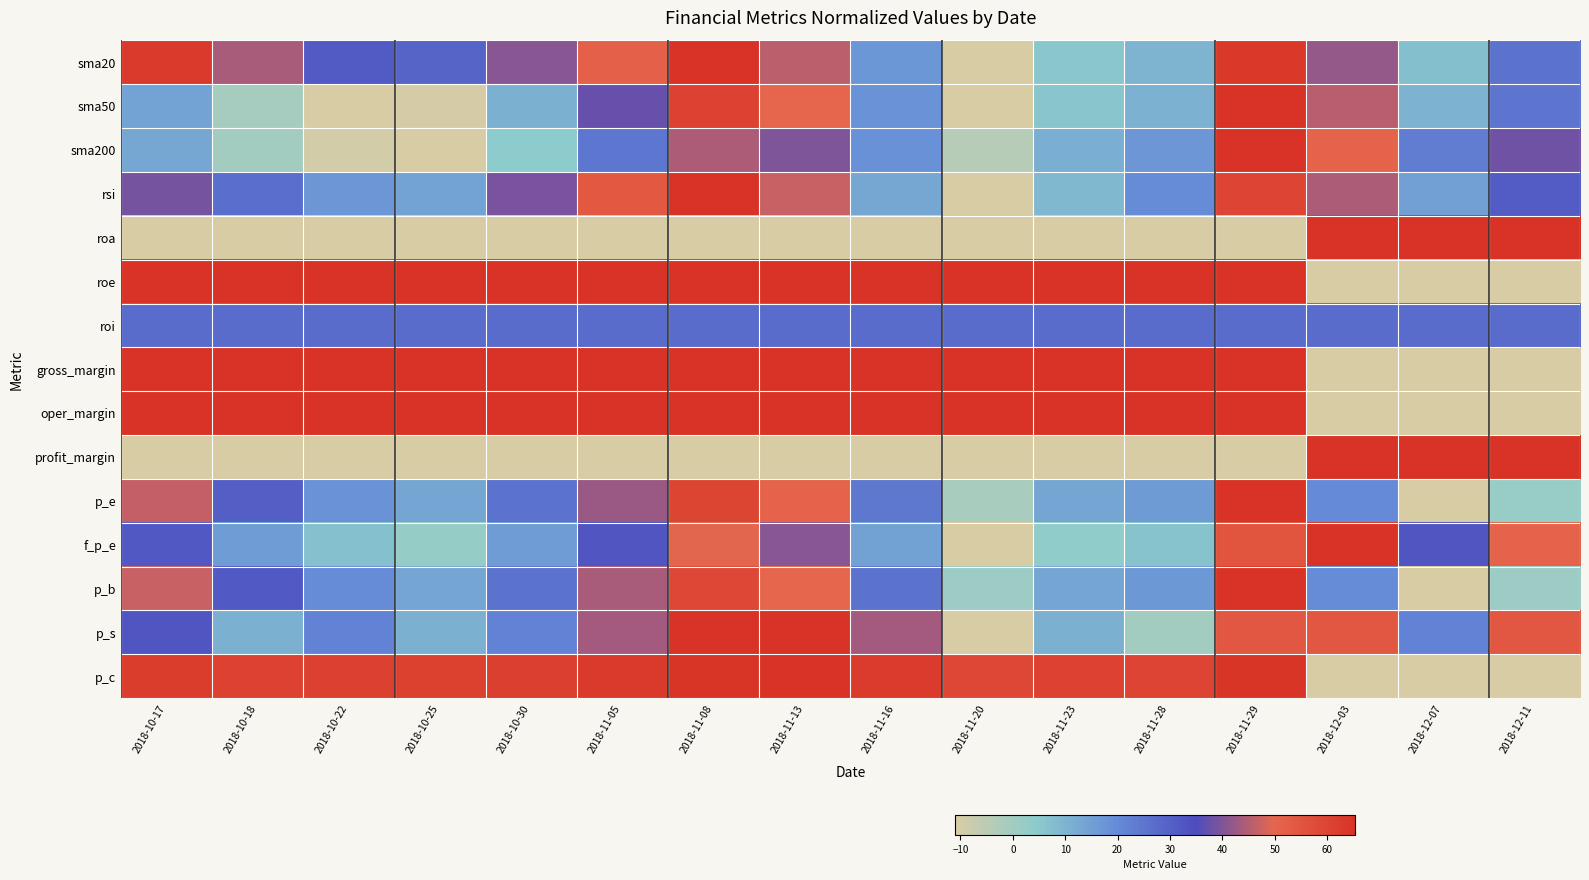

Reading left to right, transcribe all the data shown in this chart.

sma20: 2018-10-17=1.0	2018-10-18=0.7	2018-10-22=0.6	2018-10-25=0.5	2018-10-30=0.7	2018-11-05=0.8	2018-11-08=1.0	2018-11-13=0.7	2018-11-16=0.4	2018-11-20=0.0	2018-11-23=0.2	2018-11-28=0.3	2018-11-29=1.0	2018-12-03=0.7	2018-12-07=0.2	2018-12-11=0.5
sma50: 2018-10-17=0.3	2018-10-18=0.1	2018-10-22=0.0	2018-10-25=0.0	2018-10-30=0.3	2018-11-05=0.6	2018-11-08=0.9	2018-11-13=0.8	2018-11-16=0.4	2018-11-20=0.0	2018-11-23=0.2	2018-11-28=0.3	2018-11-29=1.0	2018-12-03=0.7	2018-12-07=0.3	2018-12-11=0.5
sma200: 2018-10-17=0.3	2018-10-18=0.1	2018-10-22=0.0	2018-10-25=0.0	2018-10-30=0.2	2018-11-05=0.5	2018-11-08=0.7	2018-11-13=0.7	2018-11-16=0.4	2018-11-20=0.1	2018-11-23=0.3	2018-11-28=0.4	2018-11-29=1.0	2018-12-03=0.8	2018-12-07=0.4	2018-12-11=0.6
rsi: 2018-10-17=0.7	2018-10-18=0.5	2018-10-22=0.4	2018-10-25=0.3	2018-10-30=0.7	2018-11-05=0.9	2018-11-08=1.0	2018-11-13=0.8	2018-11-16=0.3	2018-11-20=0.0	2018-11-23=0.3	2018-11-28=0.4	2018-11-29=0.9	2018-12-03=0.7	2018-12-07=0.3	2018-12-11=0.5
roa: 2018-10-17=0.0	2018-10-18=0.0	2018-10-22=0.0	2018-10-25=0.0	2018-10-30=0.0	2018-11-05=0.0	2018-11-08=0.0	2018-11-13=0.0	2018-11-16=0.0	2018-11-20=0.0	2018-11-23=0.0	2018-11-28=0.0	2018-11-29=0.0	2018-12-03=1.0	2018-12-07=1.0	2018-12-11=1.0
roe: 2018-10-17=1.0	2018-10-18=1.0	2018-10-22=1.0	2018-10-25=1.0	2018-10-30=1.0	2018-11-05=1.0	2018-11-08=1.0	2018-11-13=1.0	2018-11-16=1.0	2018-11-20=1.0	2018-11-23=1.0	2018-11-28=1.0	2018-11-29=1.0	2018-12-03=0.0	2018-12-07=0.0	2018-12-11=0.0
roi: 2018-10-17=0.5	2018-10-18=0.5	2018-10-22=0.5	2018-10-25=0.5	2018-10-30=0.5	2018-11-05=0.5	2018-11-08=0.5	2018-11-13=0.5	2018-11-16=0.5	2018-11-20=0.5	2018-11-23=0.5	2018-11-28=0.5	2018-11-29=0.5	2018-12-03=0.5	2018-12-07=0.5	2018-12-11=0.5
gross_margin: 2018-10-17=1.0	2018-10-18=1.0	2018-10-22=1.0	2018-10-25=1.0	2018-10-30=1.0	2018-11-05=1.0	2018-11-08=1.0	2018-11-13=1.0	2018-11-16=1.0	2018-11-20=1.0	2018-11-23=1.0	2018-11-28=1.0	2018-11-29=1.0	2018-12-03=0.0	2018-12-07=0.0	2018-12-11=0.0
oper_margin: 2018-10-17=1.0	2018-10-18=1.0	2018-10-22=1.0	2018-10-25=1.0	2018-10-30=1.0	2018-11-05=1.0	2018-11-08=1.0	2018-11-13=1.0	2018-11-16=1.0	2018-11-20=1.0	2018-11-23=1.0	2018-11-28=1.0	2018-11-29=1.0	2018-12-03=0.0	2018-12-07=0.0	2018-12-11=0.0
profit_margin: 2018-10-17=0.0	2018-10-18=0.0	2018-10-22=0.0	2018-10-25=0.0	2018-10-30=0.0	2018-11-05=0.0	2018-11-08=0.0	2018-11-13=0.0	2018-11-16=0.0	2018-11-20=0.0	2018-11-23=0.0	2018-11-28=0.0	2018-11-29=0.0	2018-12-03=1.0	2018-12-07=1.0	2018-12-11=1.0
p_e: 2018-10-17=0.8	2018-10-18=0.5	2018-10-22=0.4	2018-10-25=0.3	2018-10-30=0.5	2018-11-05=0.7	2018-11-08=0.9	2018-11-13=0.8	2018-11-16=0.5	2018-11-20=0.1	2018-11-23=0.3	2018-11-28=0.4	2018-11-29=1.0	2018-12-03=0.4	2018-12-07=0.0	2018-12-11=0.2
f_p_e: 2018-10-17=0.6	2018-10-18=0.4	2018-10-22=0.2	2018-10-25=0.2	2018-10-30=0.4	2018-11-05=0.6	2018-11-08=0.8	2018-11-13=0.7	2018-11-16=0.3	2018-11-20=0.0	2018-11-23=0.2	2018-11-28=0.2	2018-11-29=0.9	2018-12-03=1.0	2018-12-07=0.6	2018-12-11=0.8
p_b: 2018-10-17=0.8	2018-10-18=0.6	2018-10-22=0.4	2018-10-25=0.3	2018-10-30=0.5	2018-11-05=0.7	2018-11-08=0.9	2018-11-13=0.8	2018-11-16=0.5	2018-11-20=0.2	2018-11-23=0.3	2018-11-28=0.4	2018-11-29=1.0	2018-12-03=0.4	2018-12-07=0.0	2018-12-11=0.2
p_s: 2018-10-17=0.6	2018-10-18=0.3	2018-10-22=0.4	2018-10-25=0.3	2018-10-30=0.4	2018-11-05=0.7	2018-11-08=1.0	2018-11-13=1.0	2018-11-16=0.7	2018-11-20=0.0	2018-11-23=0.3	2018-11-28=0.1	2018-11-29=0.9	2018-12-03=0.9	2018-12-07=0.4	2018-12-11=0.9
p_c: 2018-10-17=1.0	2018-10-18=0.9	2018-10-22=0.9	2018-10-25=0.9	2018-10-30=1.0	2018-11-05=1.0	2018-11-08=1.0	2018-11-13=1.0	2018-11-16=1.0	2018-11-20=0.9	2018-11-23=0.9	2018-11-28=0.9	2018-11-29=1.0	2018-12-03=0.0	2018-12-07=0.0	2018-12-11=0.0